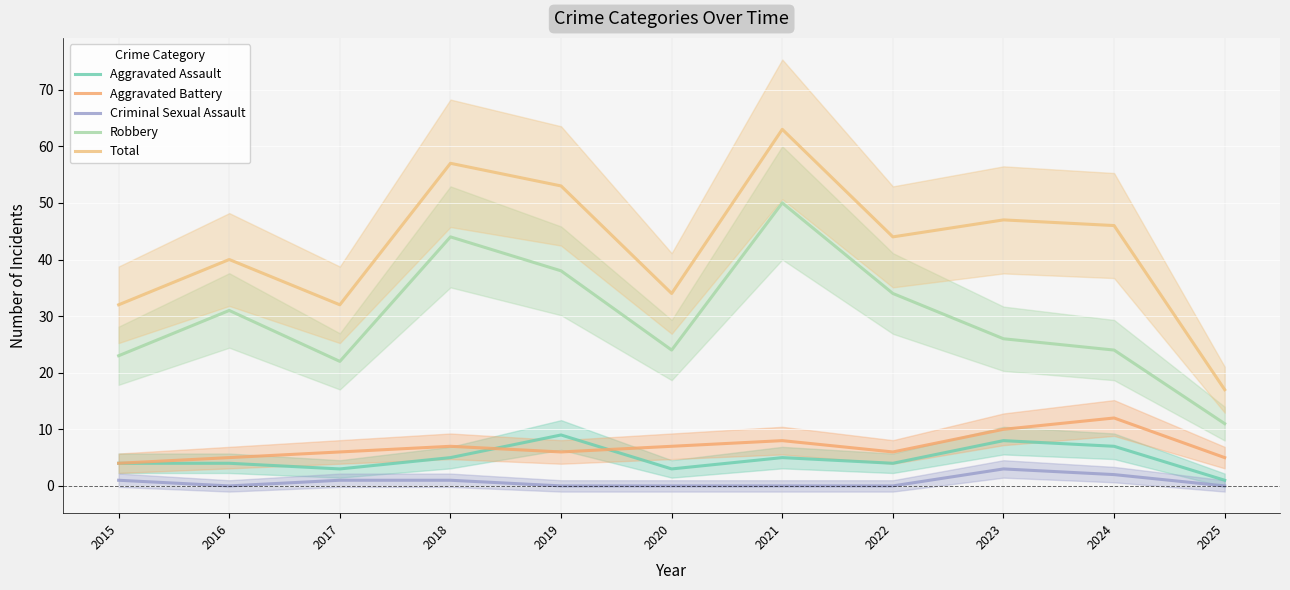

What is the sum of the Robbery values at 2017 and 2018?

66